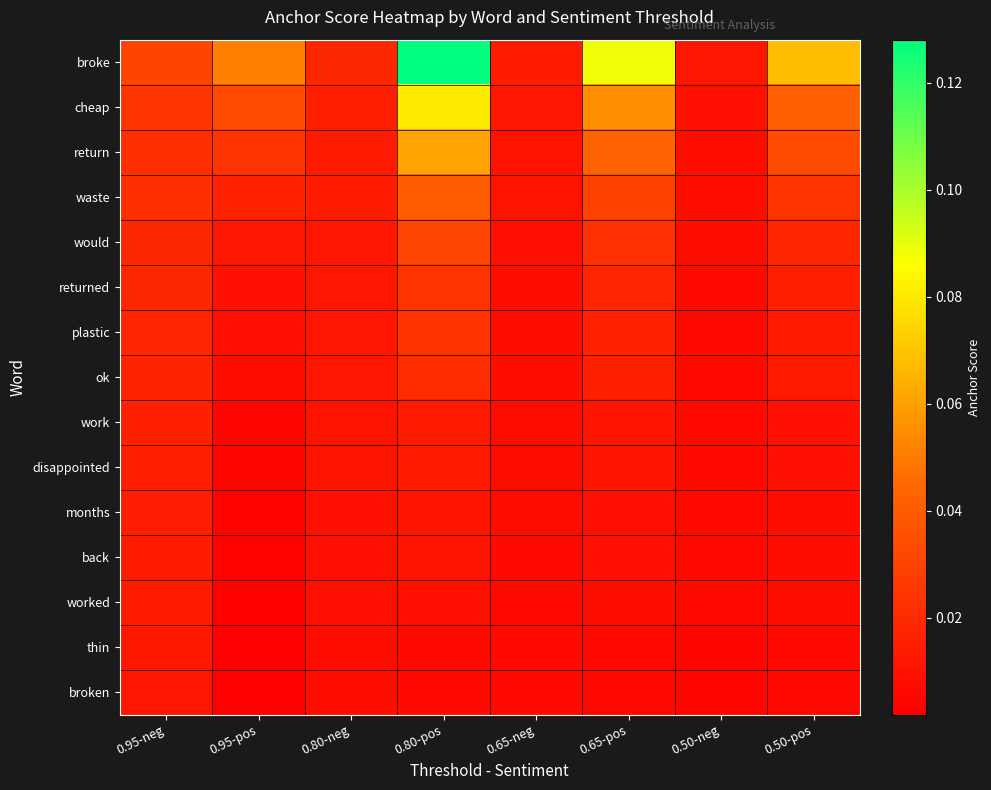

Which series has the largest range (max minus min)?

broke